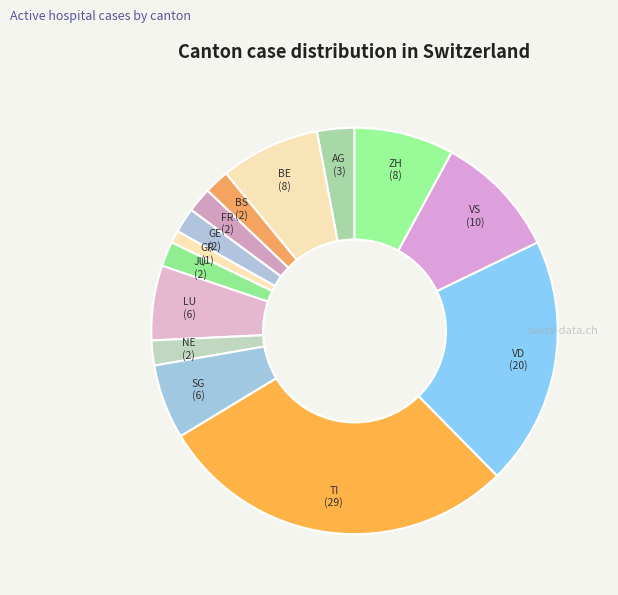

Approximately how many times larger is the value at NE compared to FR?

1.0